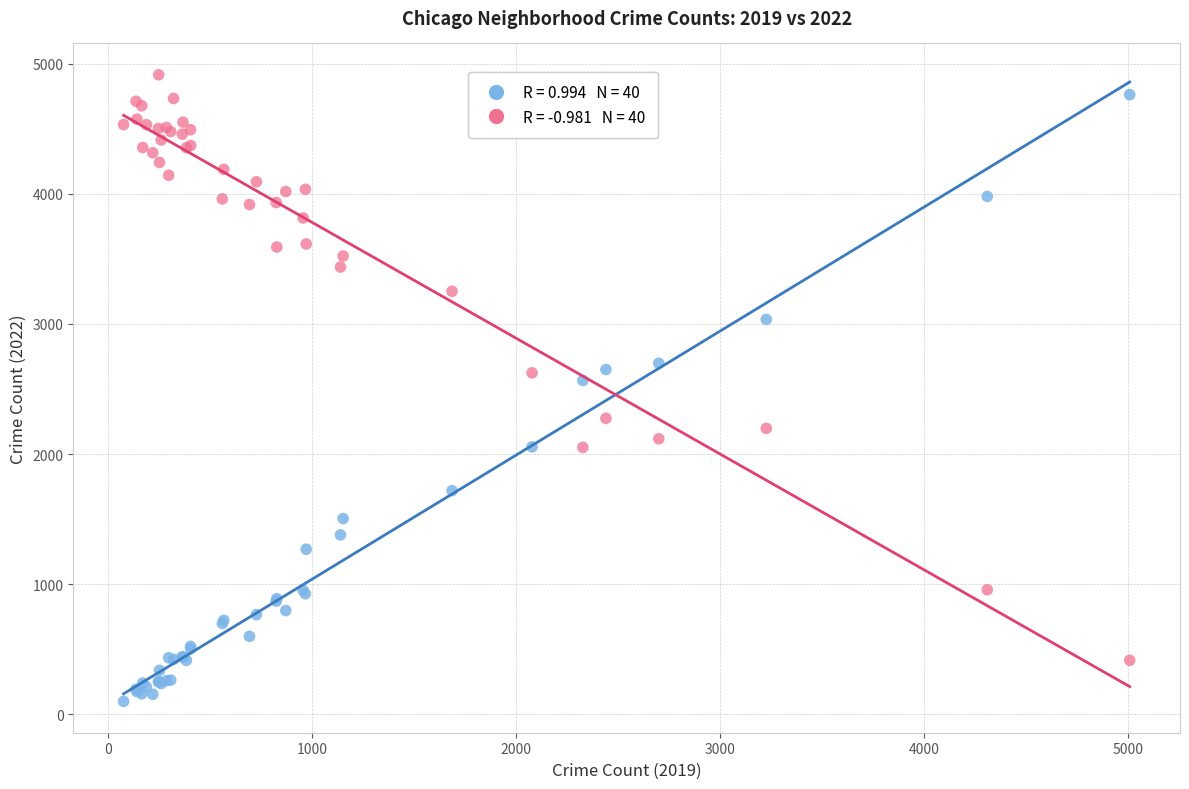

Across all series, what Y value is closest to 2507?

2566.0